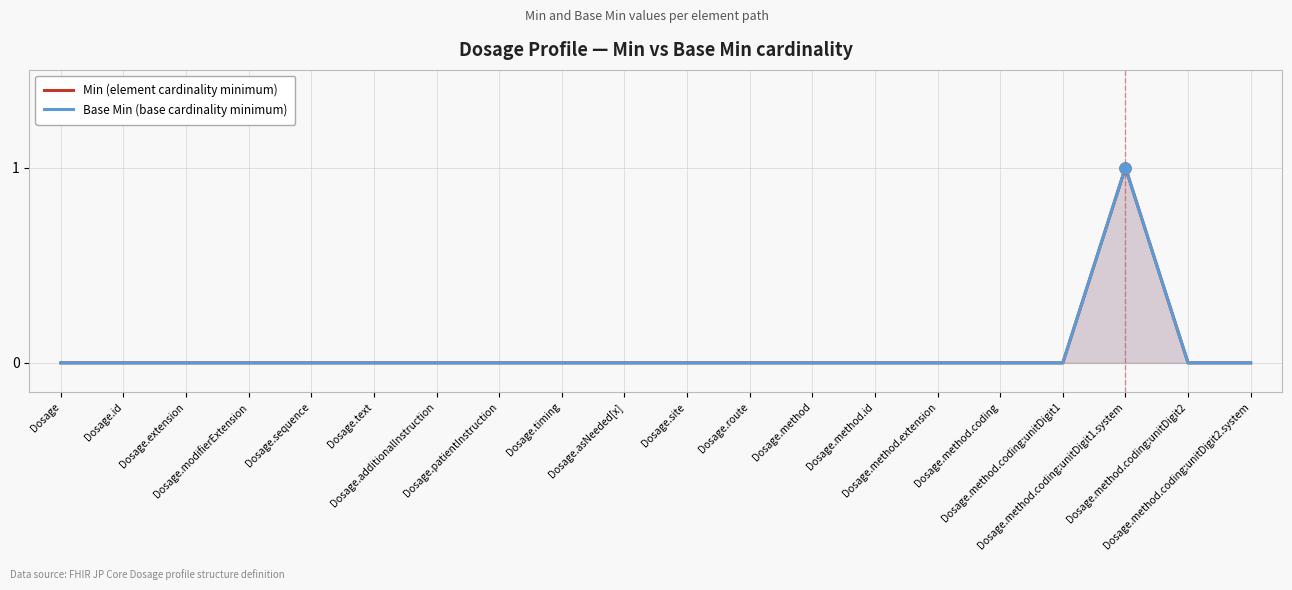

At which category does the chart reach its peak across all series?

Dosage.method.coding:unitDigit1.system